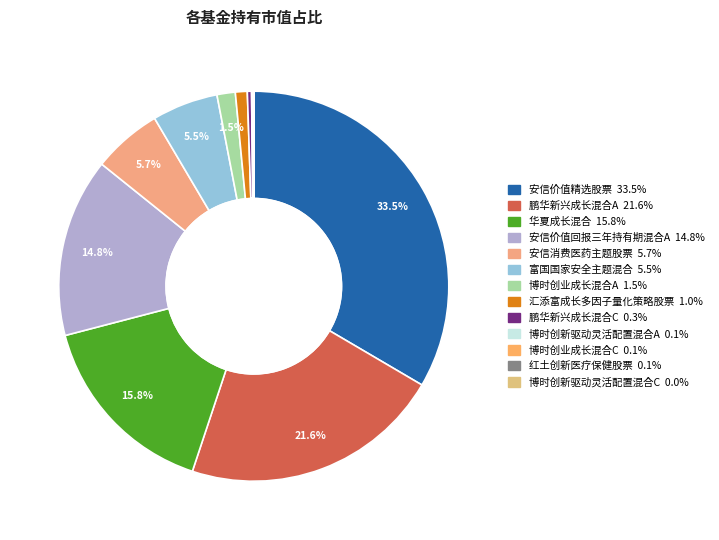

Does 汇添富成长多因子量化策略股票 account for over 50% of the chart?

No